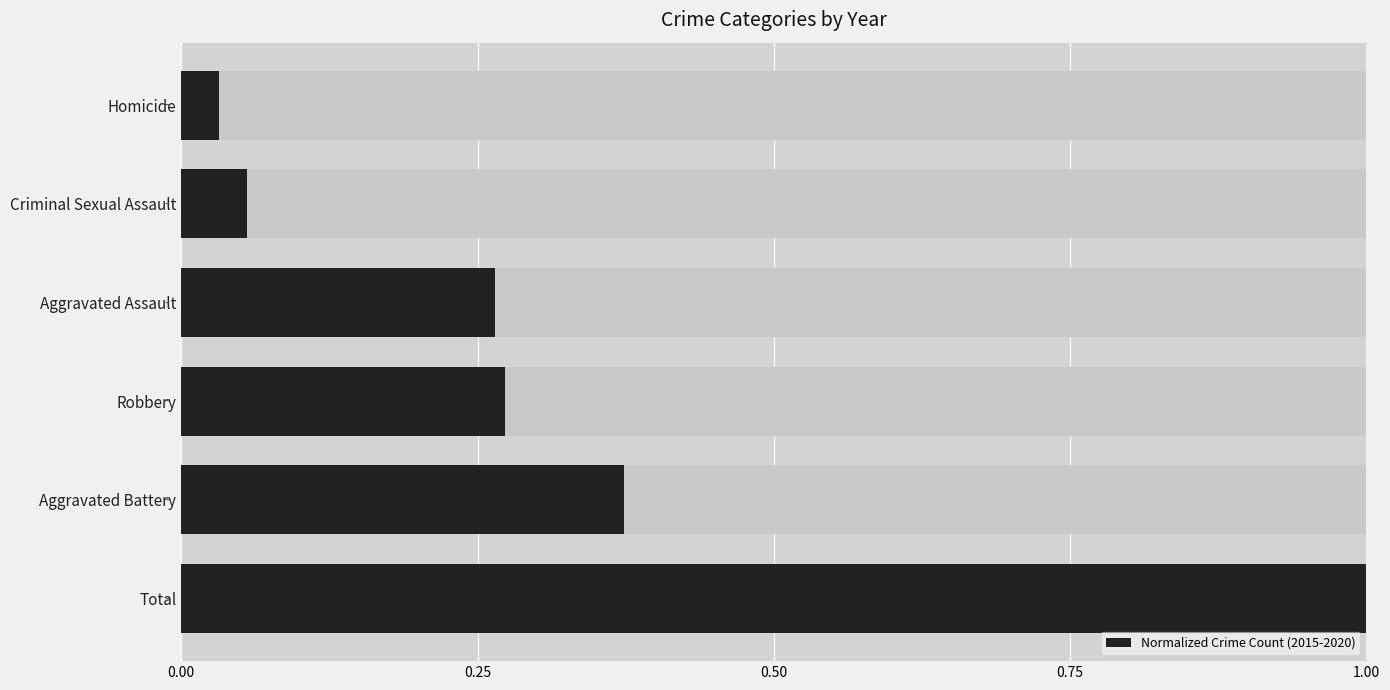

The value at Aggravated Battery is 0.6. True or false?

False